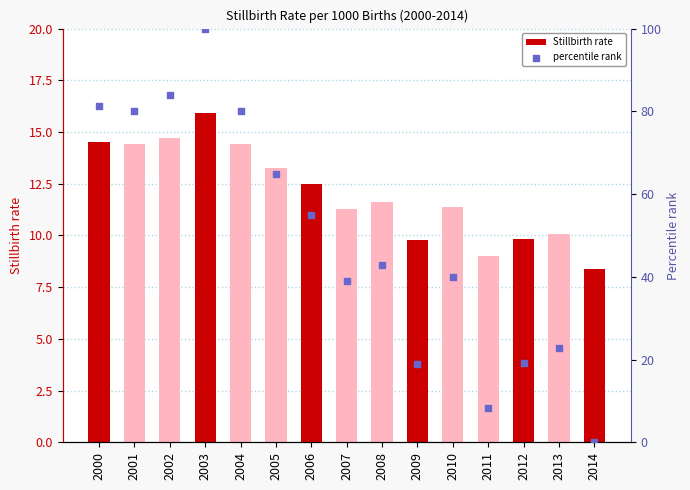

Which series contains the highest Y value?

percentile rank